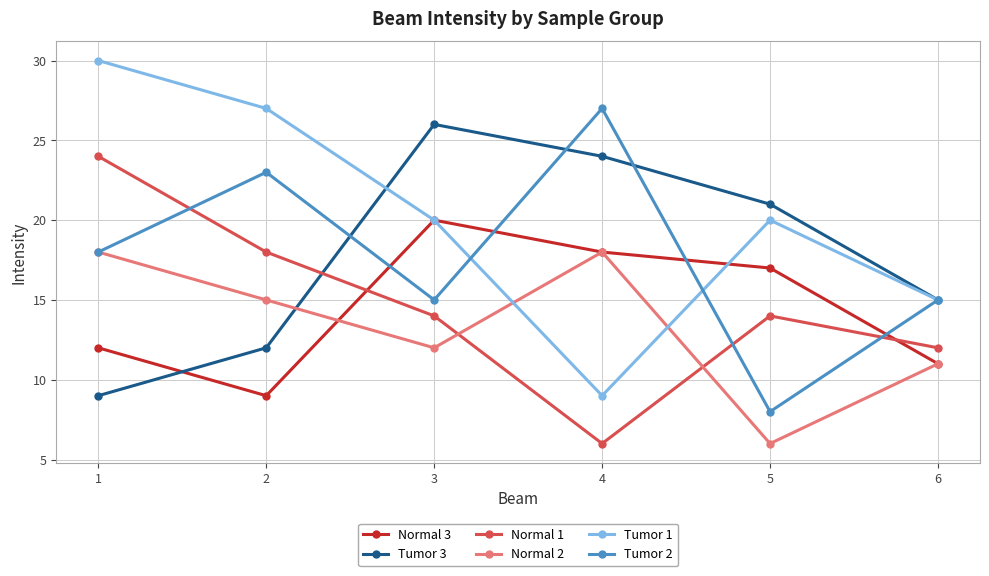

Which series has the largest total across all categories?

Tumor 1